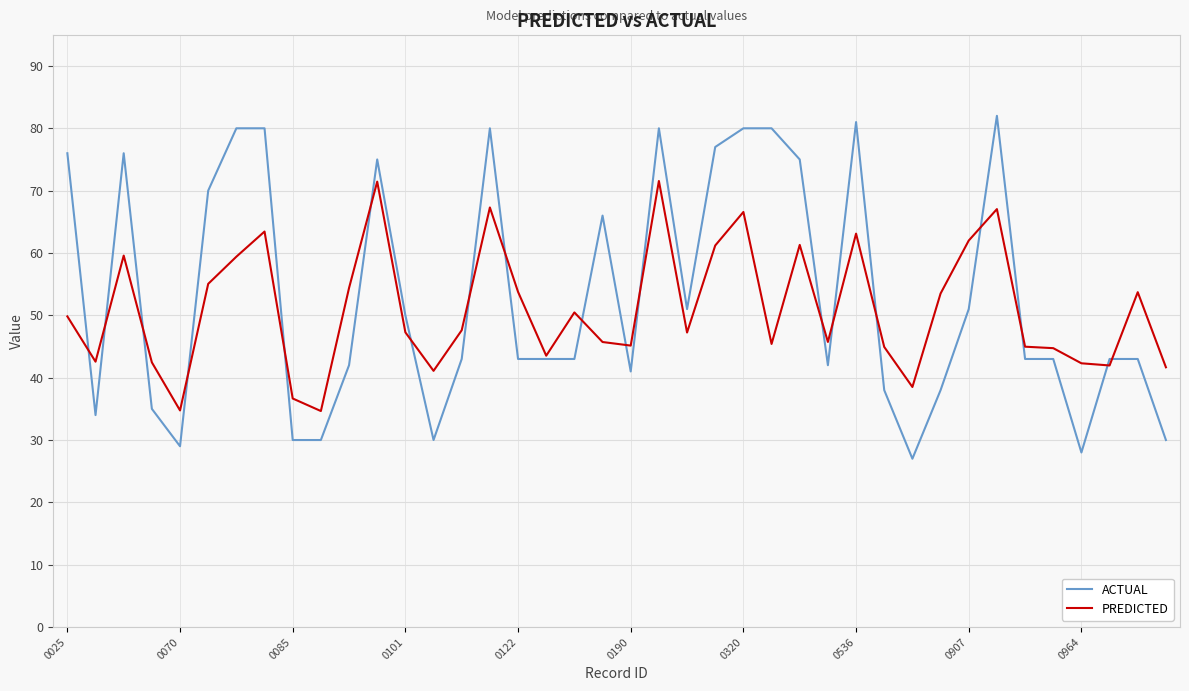

List the series in order of their peak value, lowest first.

PREDICTED, ACTUAL